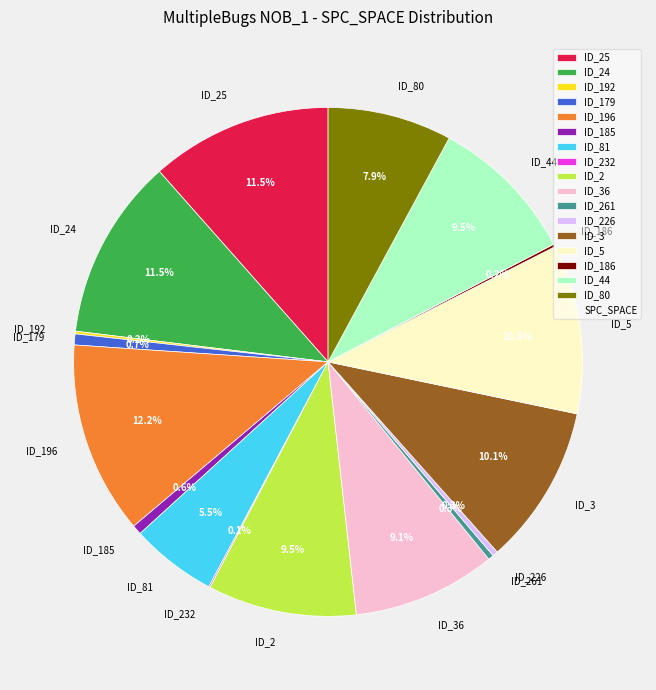

What is the ratio of the value at ID_179 to the value at ID_185?

1.1